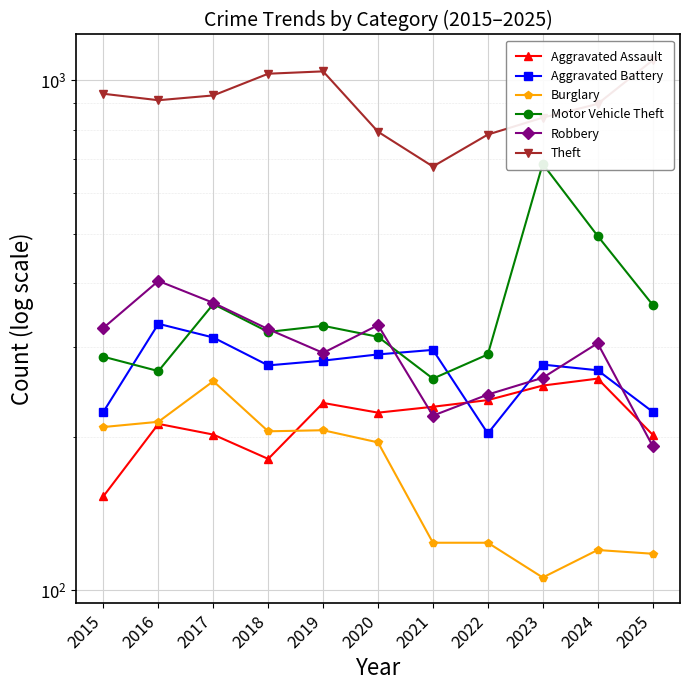

Where does the Aggravated Assault series first go above 223?

2019